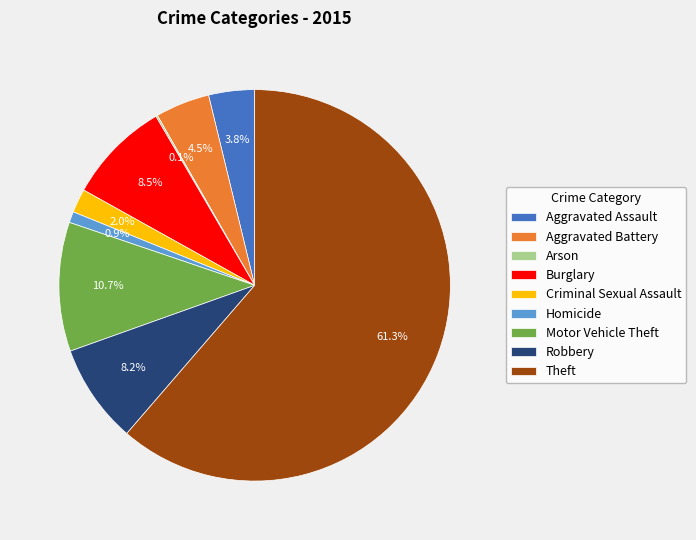

Which slice is the largest?

Theft